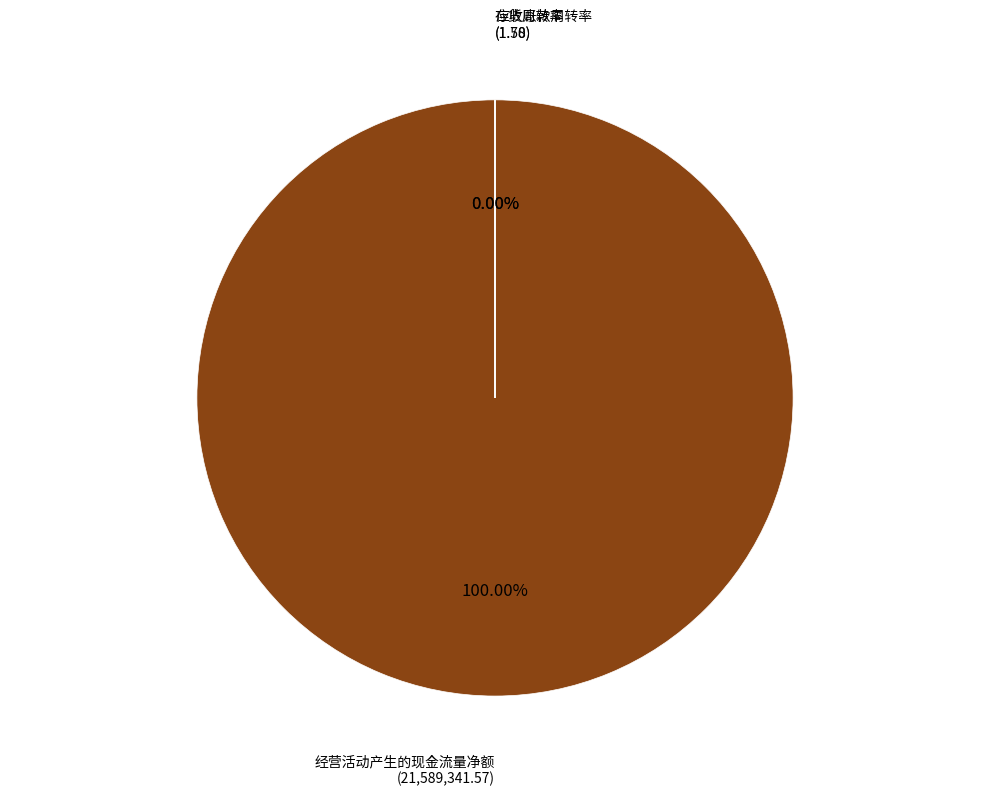

Is it true that 应收账款周转率 is 0% of the pie?

True